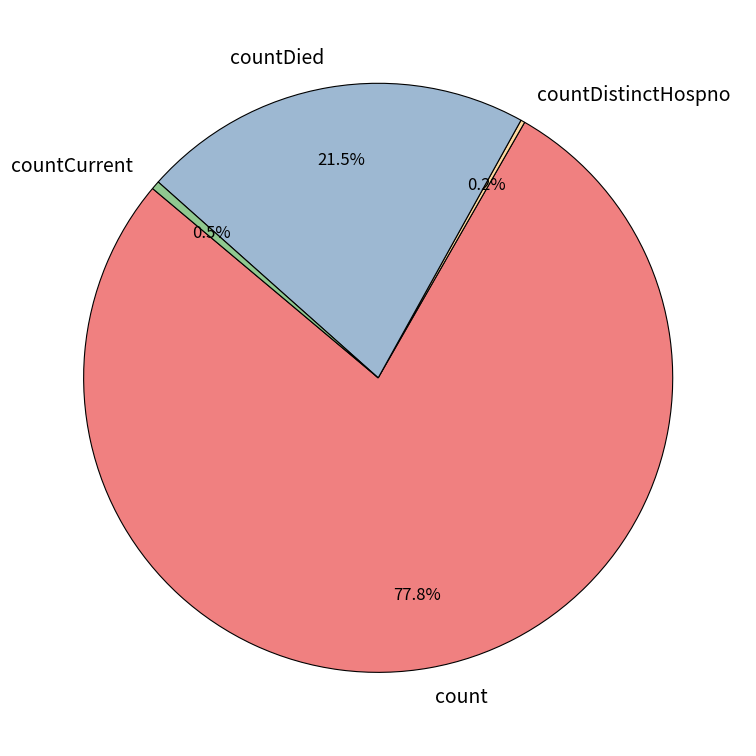

True or false: count accounts for 87% of the total.

False